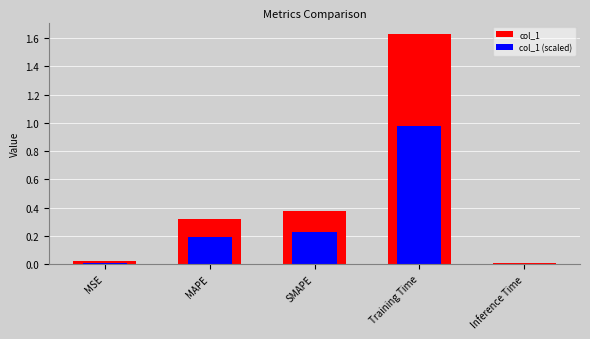

Where is col_1 (scaled) nearest to the value 0?

Inference Time